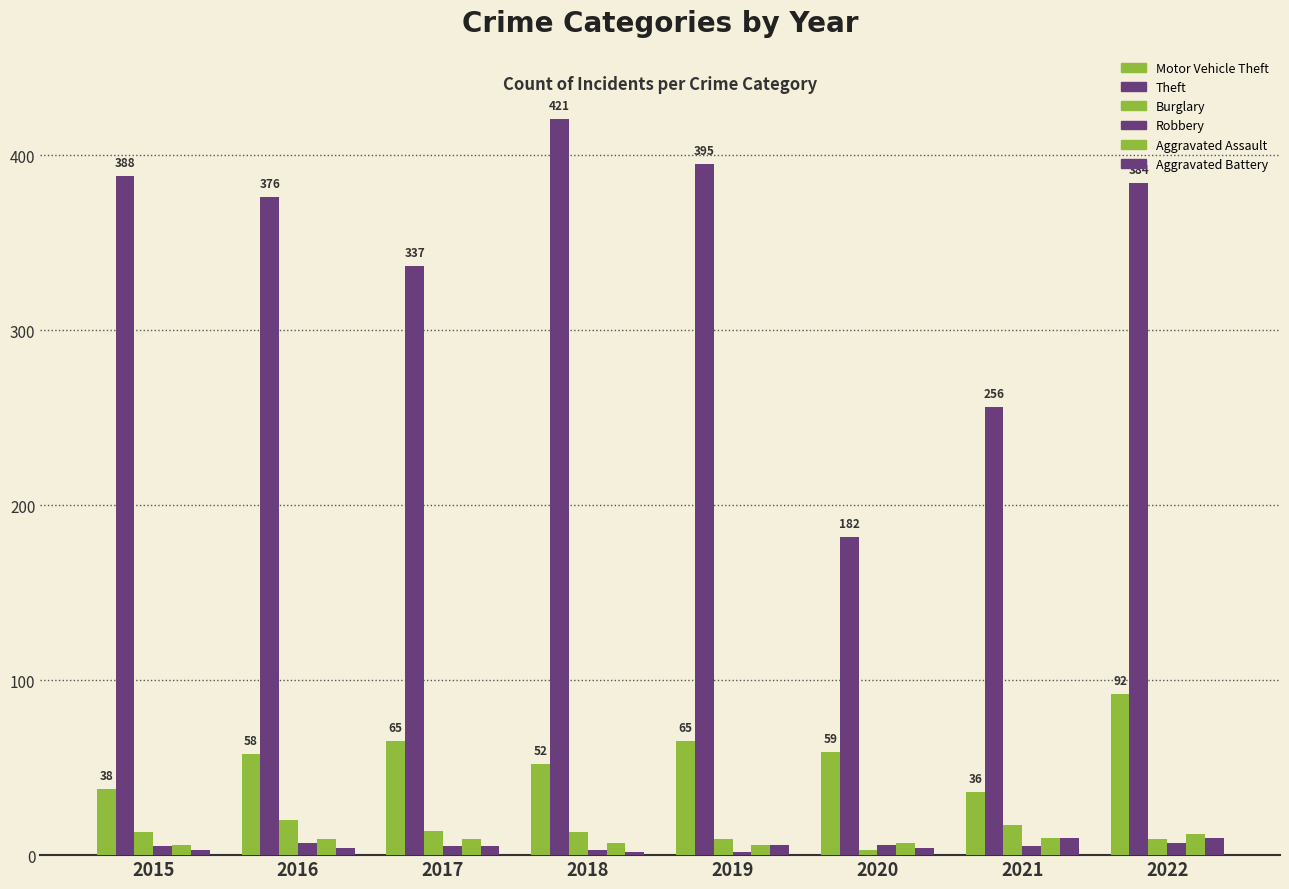

How many series are shown in this chart?

6